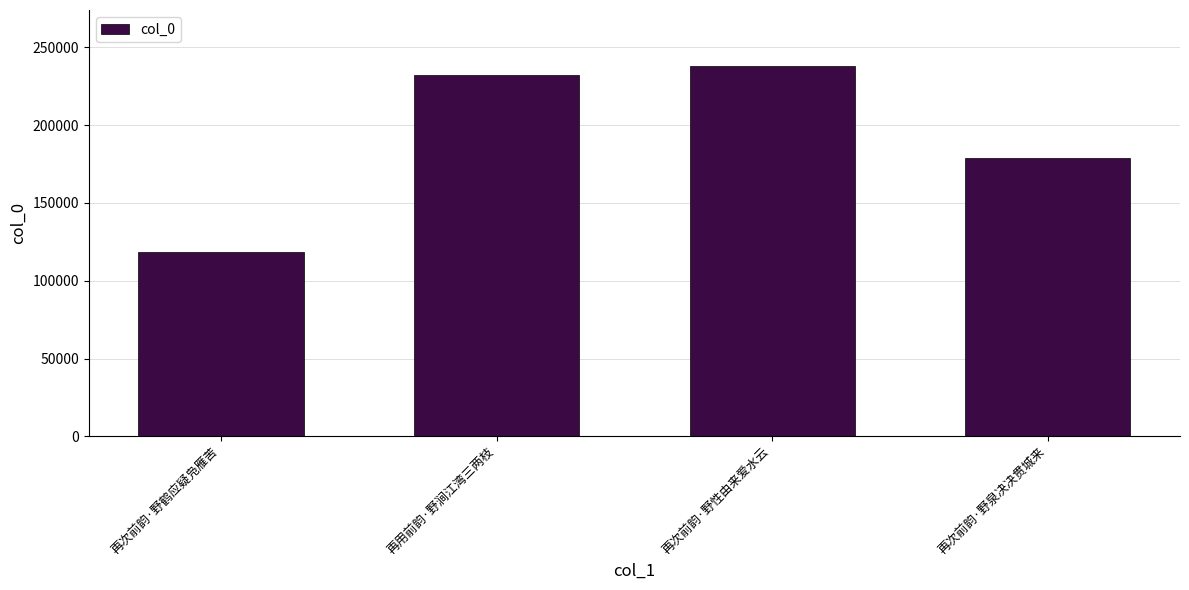

List the labels in order of value, largest first.

再次前韵·野性由来爱水云, 再用前韵·野涧江湾三两枝, 再次前韵·野泉决决贯城来, 再次前韵·野鹤应疑凫雁苦